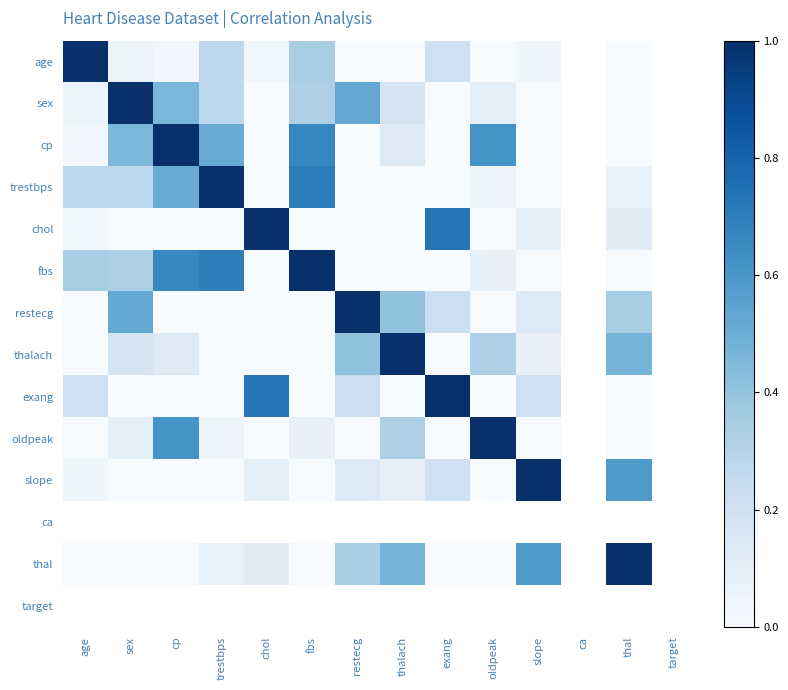

Rank the categories by exang value from highest to lowest.

exang, chol, restecg, age, slope, thalach, cp, ca, thal, fbs, trestbps, sex, target, oldpeak